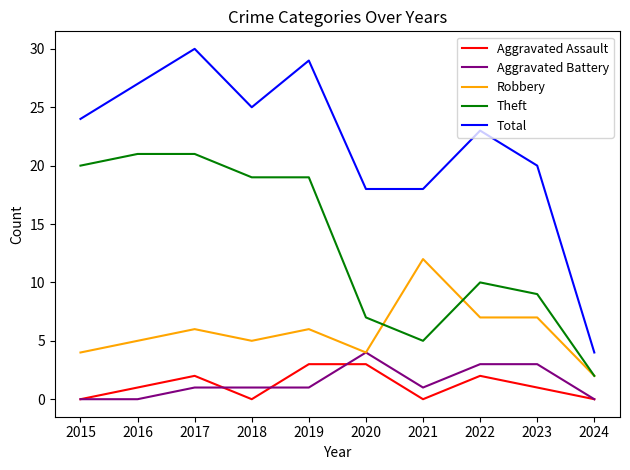

Reading left to right, extract all data points from this chart.

Aggravated Assault: 2015=0	2016=1	2017=2	2018=0	2019=3	2020=3	2021=0	2022=2	2023=1	2024=0
Aggravated Battery: 2015=0	2016=0	2017=1	2018=1	2019=1	2020=4	2021=1	2022=3	2023=3	2024=0
Robbery: 2015=4	2016=5	2017=6	2018=5	2019=6	2020=4	2021=12	2022=7	2023=7	2024=2
Theft: 2015=20	2016=21	2017=21	2018=19	2019=19	2020=7	2021=5	2022=10	2023=9	2024=2
Total: 2015=24	2016=27	2017=30	2018=25	2019=29	2020=18	2021=18	2022=23	2023=20	2024=4